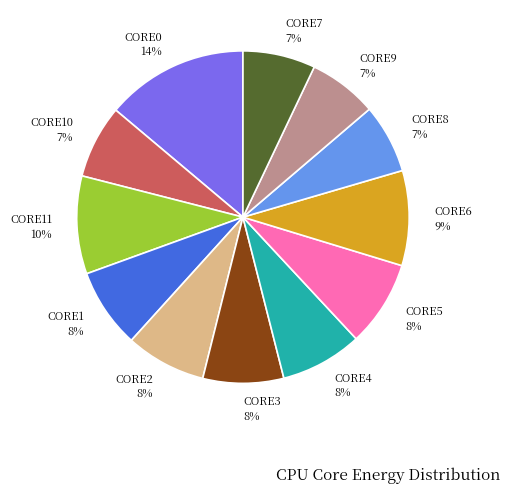

Combined, do CORE5 8% and CORE7 7% account for over 50%?

No